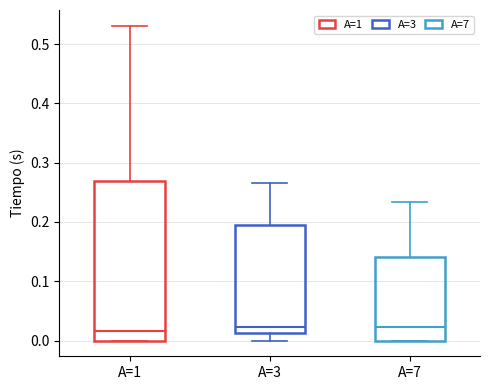

Which box is the tallest, from its lower edge to its upper edge?

A=1